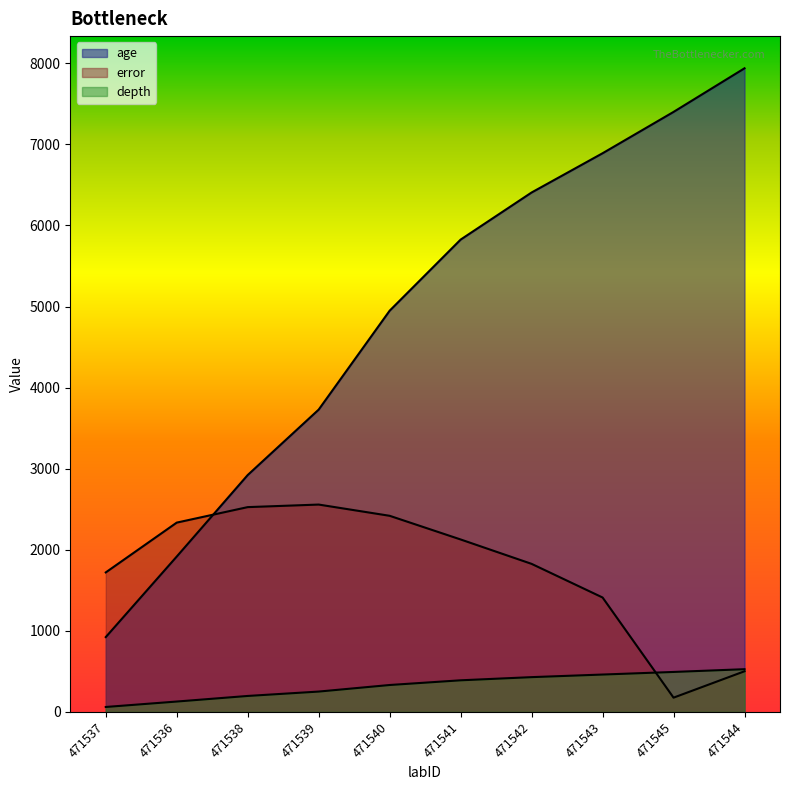

The error series shows 176.0 at 471545. True or false?

True